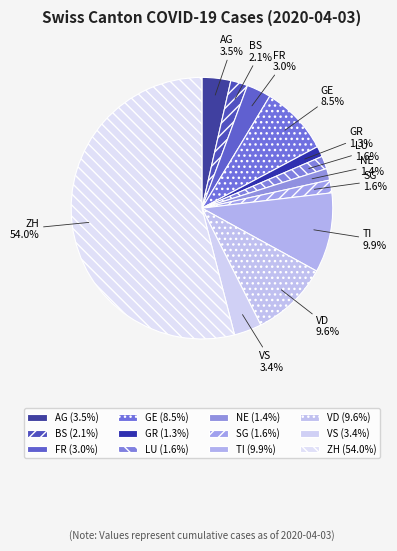

Which has a higher value, VD or BS?

VD